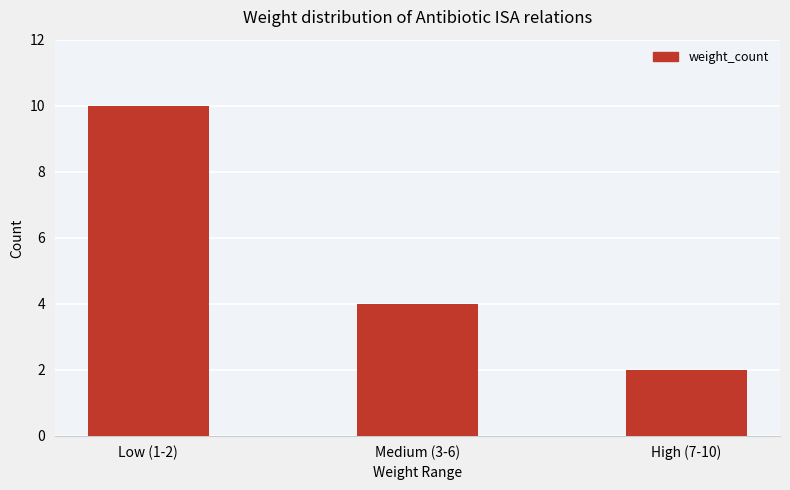

Rank the categories by value from highest to lowest.

Low (1-2), Medium (3-6), High (7-10)